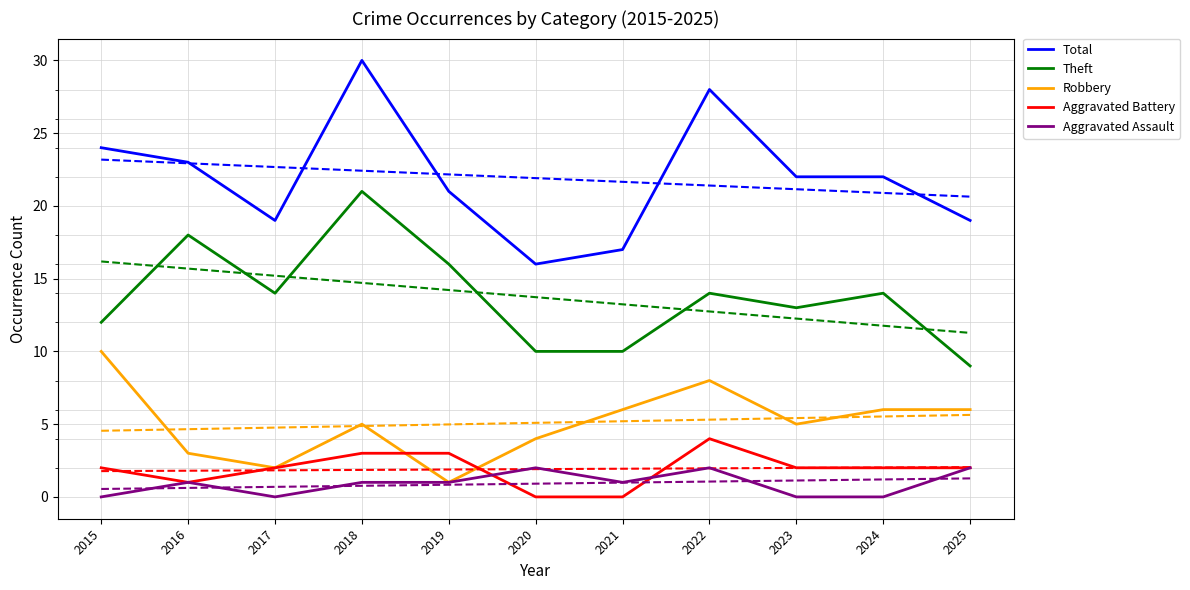

What is the difference between the Theft values at 2024 and 2019?

2